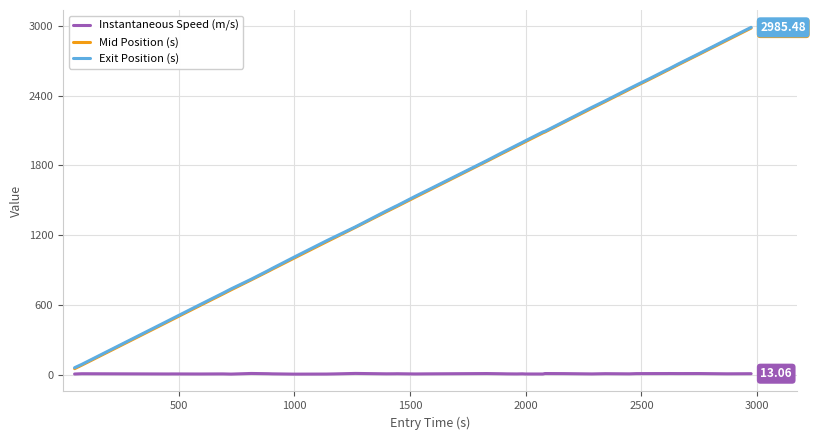

What are all the series names shown in the legend?

Instantaneous Speed (m/s), Mid Position (s), Exit Position (s)